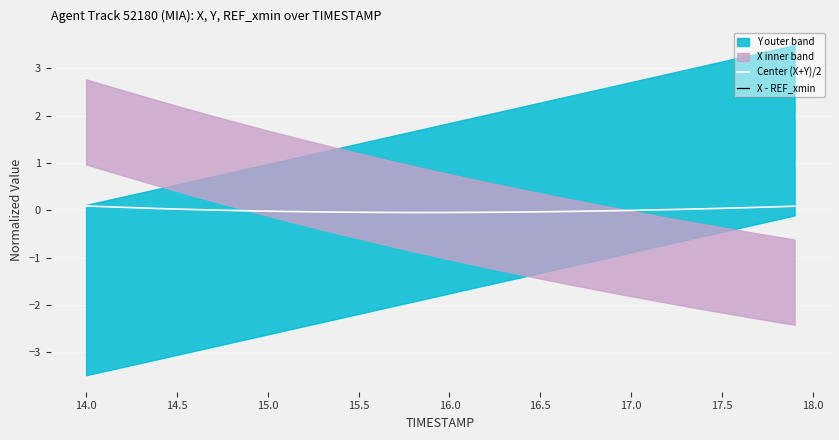

True or false: X - REF_xmin and Center (X+Y)/2 cross at least once.

False